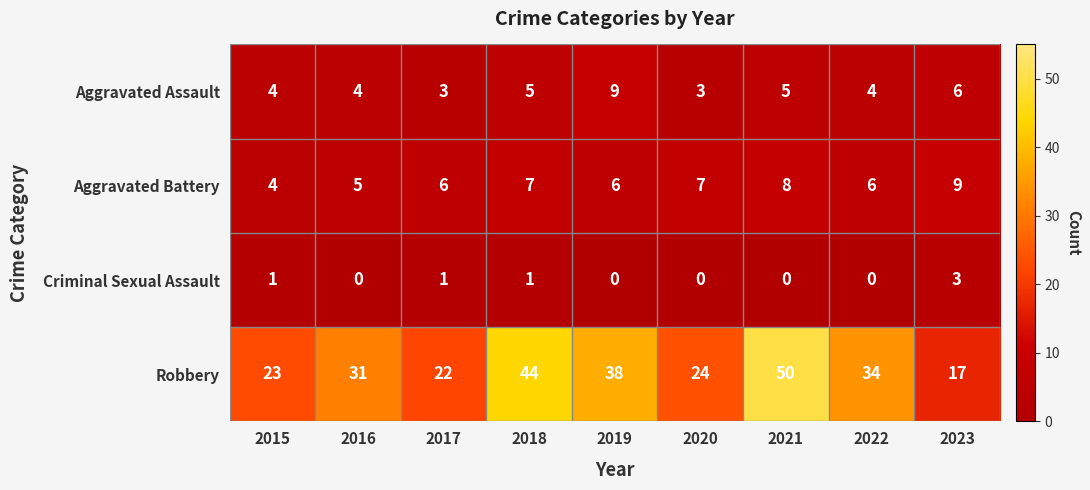

What is the highest value of the Robbery series?

50